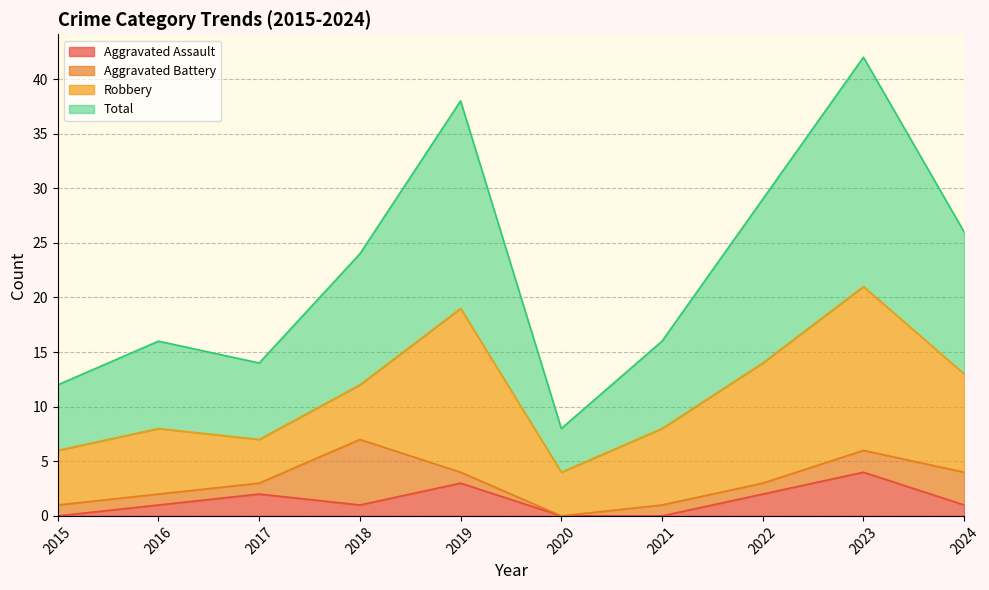

What is the maximum value for Total?

42